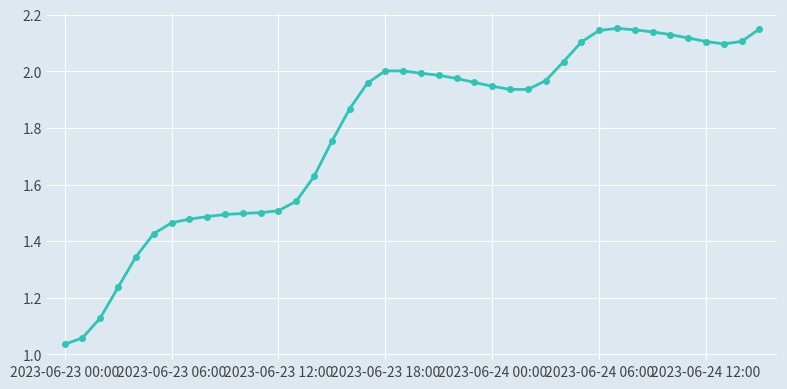

How many distinct data groups are displayed?

1